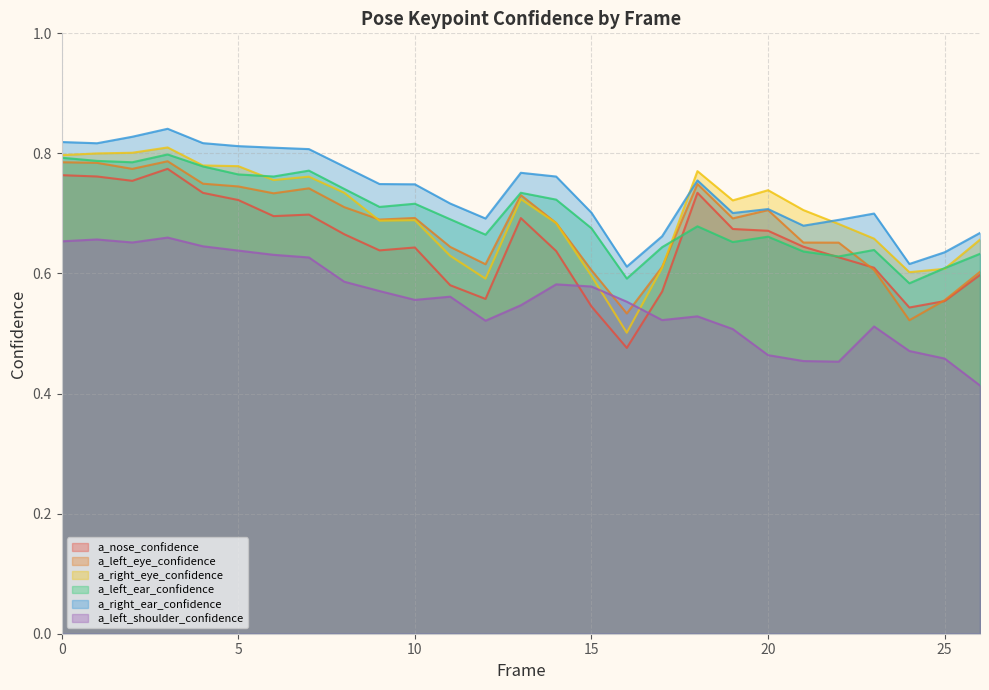

At which category does a_left_ear_confidence reach its first local valley?

2